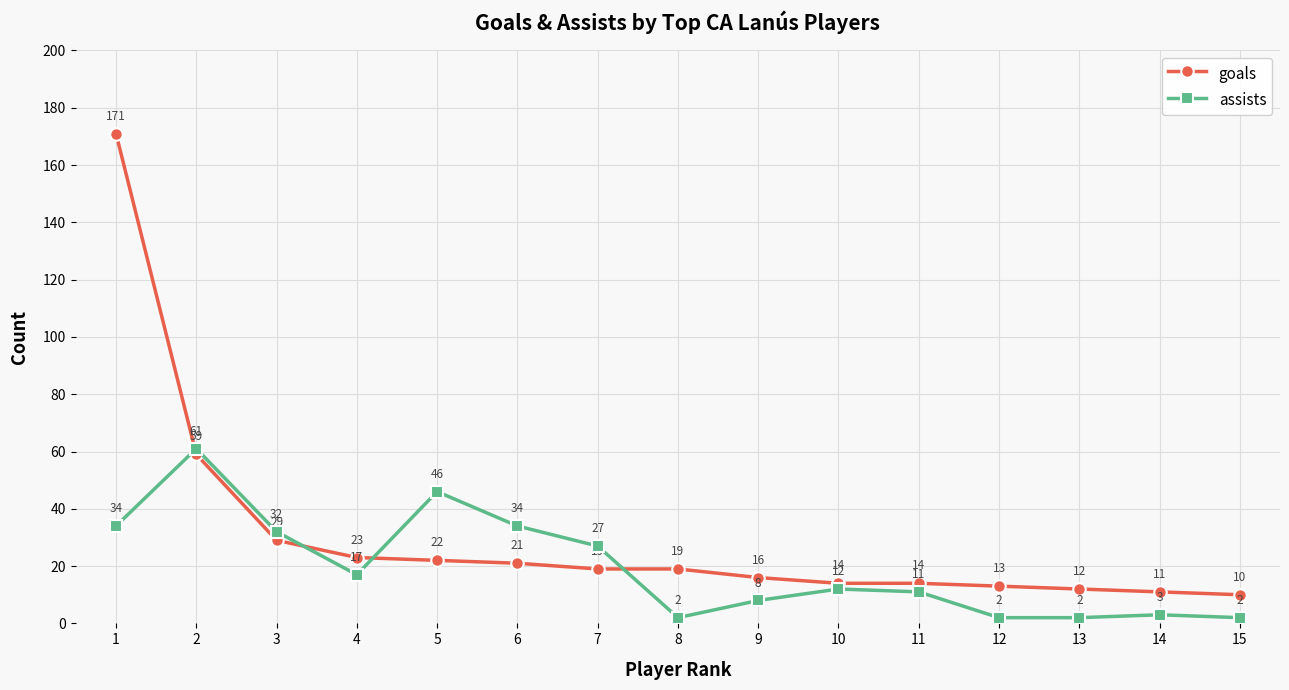

The goals series shows 29 at 3. True or false?

True